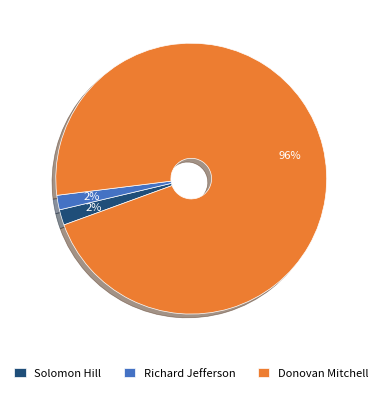

To the nearest percent, what is the average slice percentage?

33%